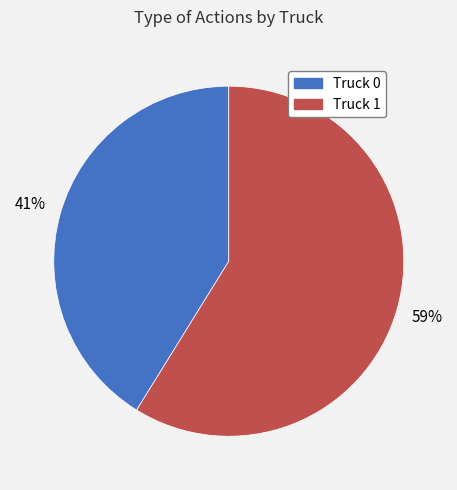

To the nearest percent, what is the combined percentage of Truck 0 and Truck 1?

100%